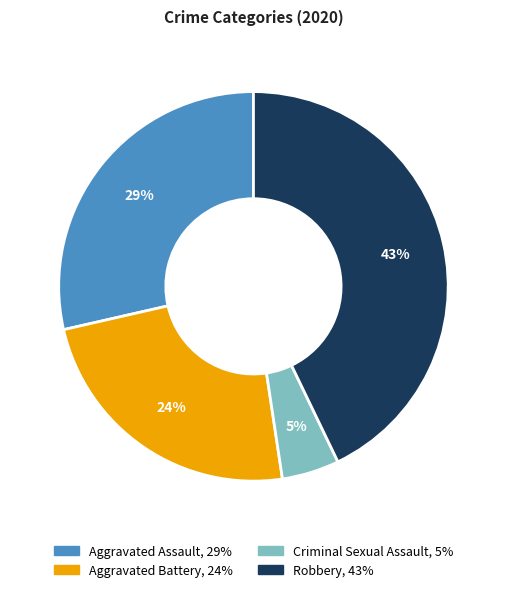

To the nearest percent, what is the difference between the largest and smallest slice percentages?

38%